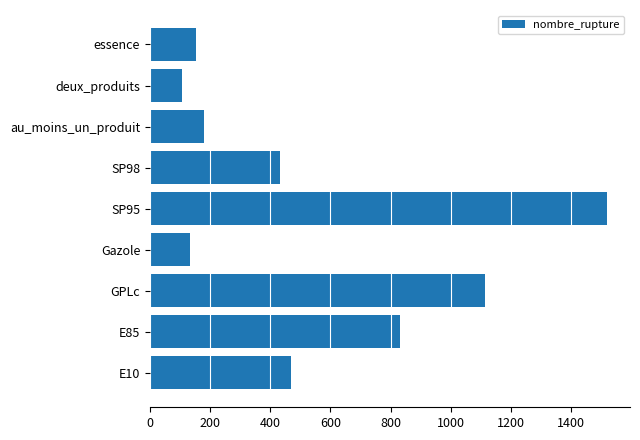

What is the change in value from deux_produits to essence?

+46